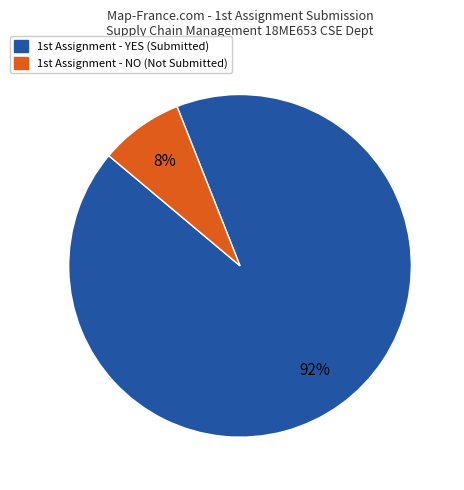

To the nearest percent, what is the average slice percentage?

50%